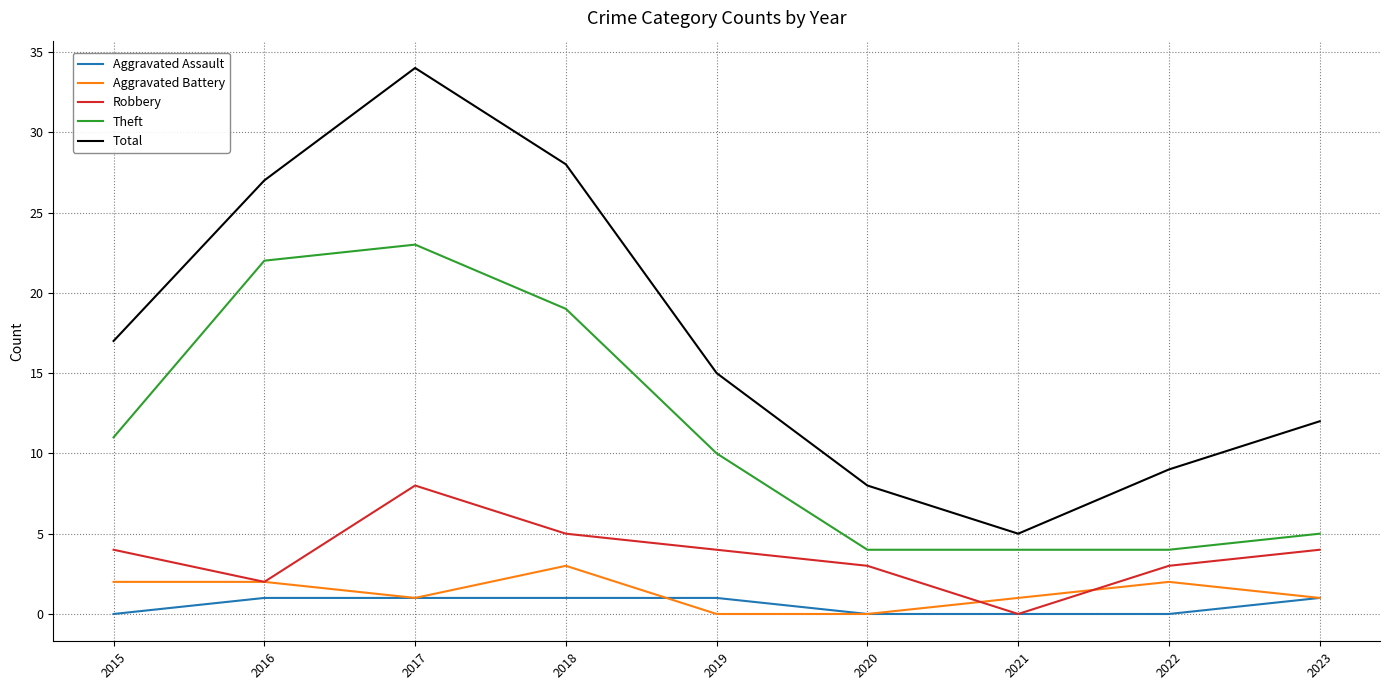

Reading left to right, list all the values displayed in this chart.

Aggravated Assault: 0	1	1	1	1	0	0	0	1
Aggravated Battery: 2	2	1	3	0	0	1	2	1
Robbery: 4	2	8	5	4	3	0	3	4
Theft: 11	22	23	19	10	4	4	4	5
Total: 17	27	34	28	15	8	5	9	12